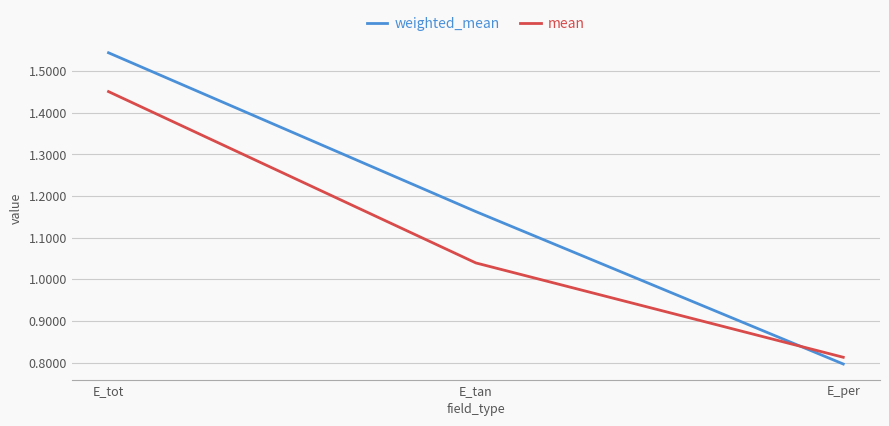

Is it true that mean equals 0.8 at E_per?

True